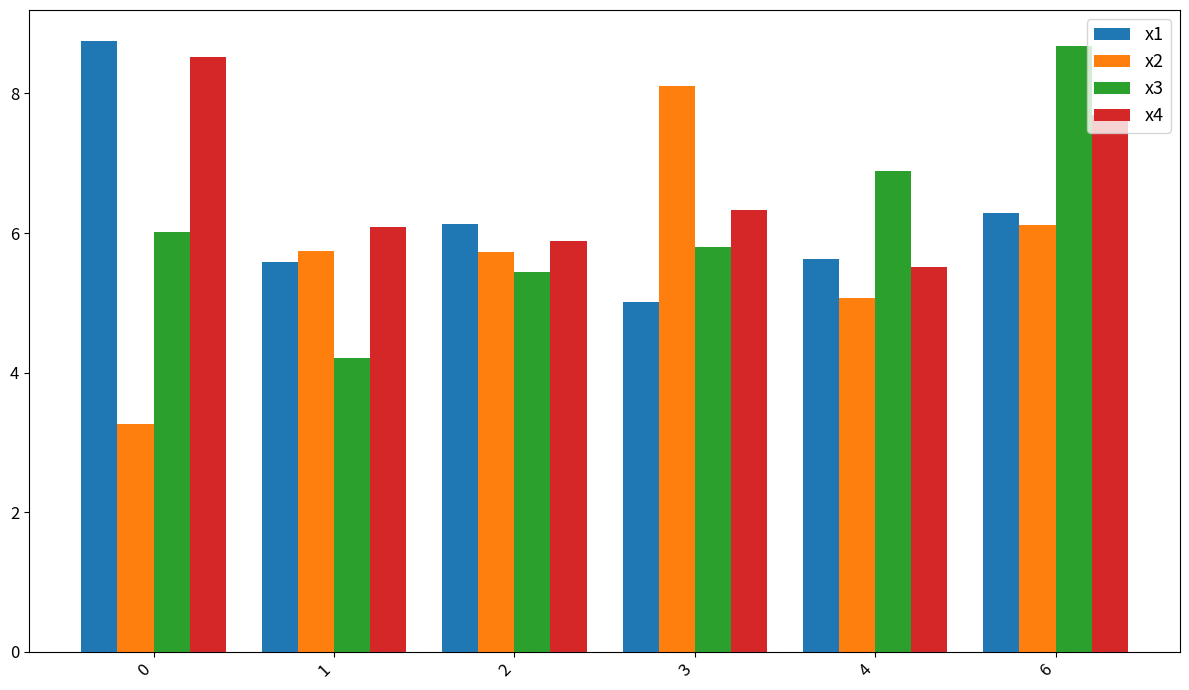

What is the value of the x3 bar at the 6th from the left?

8.7